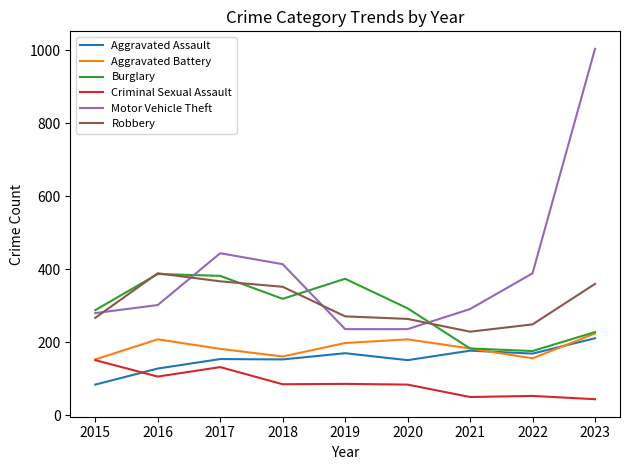

Where is Aggravated Assault nearest to the value 147?

2020